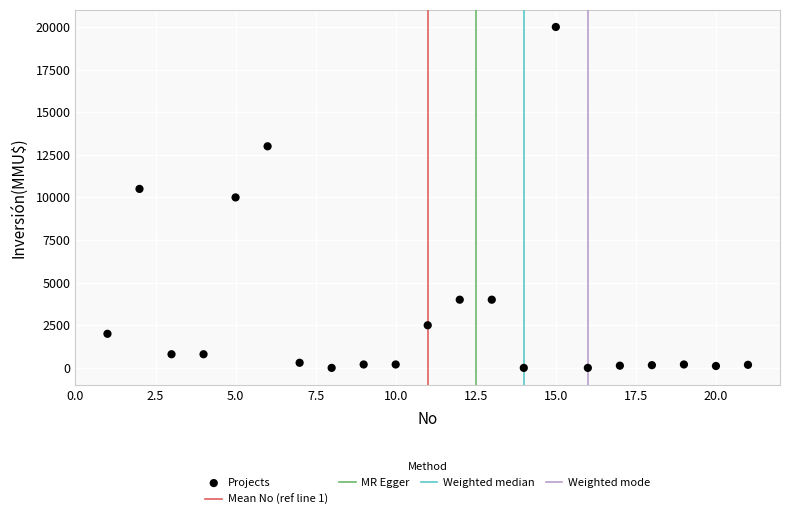

What is the range of X values (max minus min)?

20